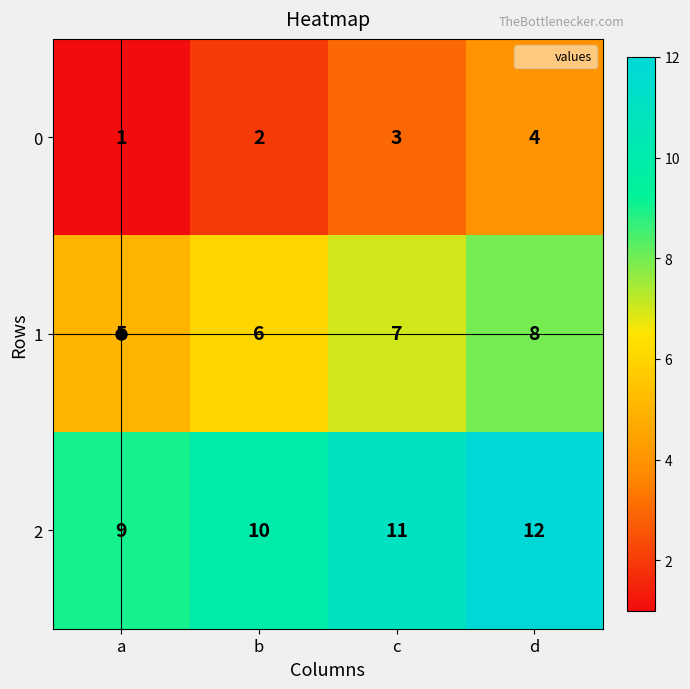

What is the sum of all 0 values?

10